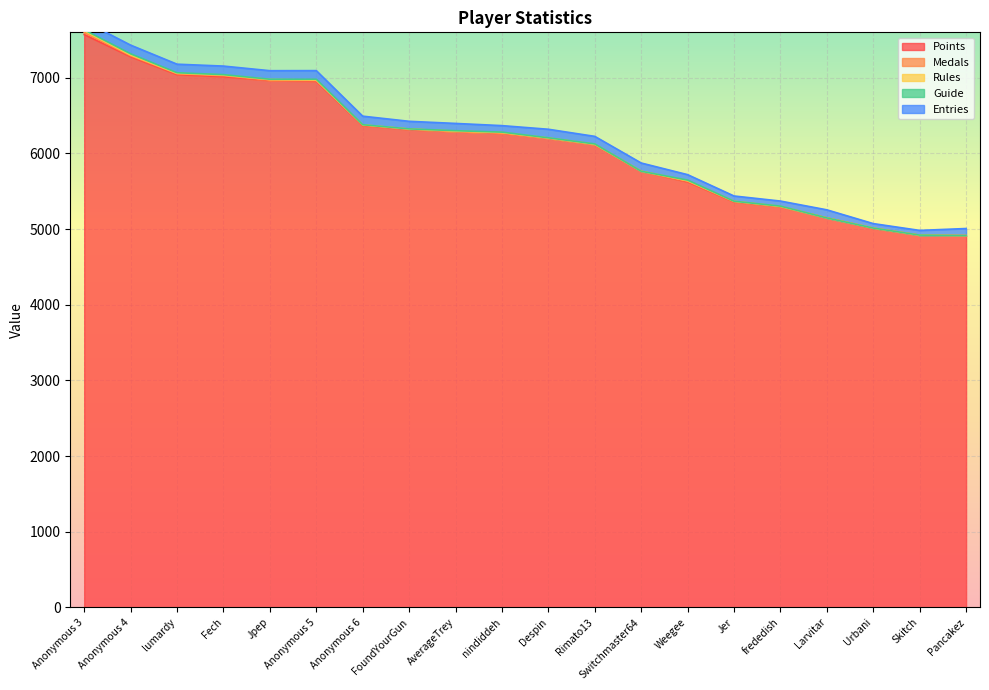

What is the minimum value for Points?

4912